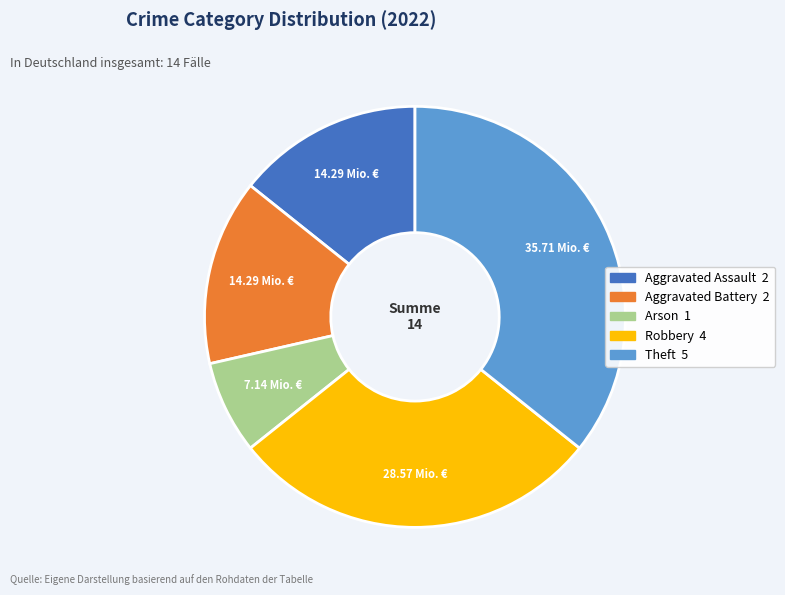

Which category has the smallest portion of the pie?

Arson